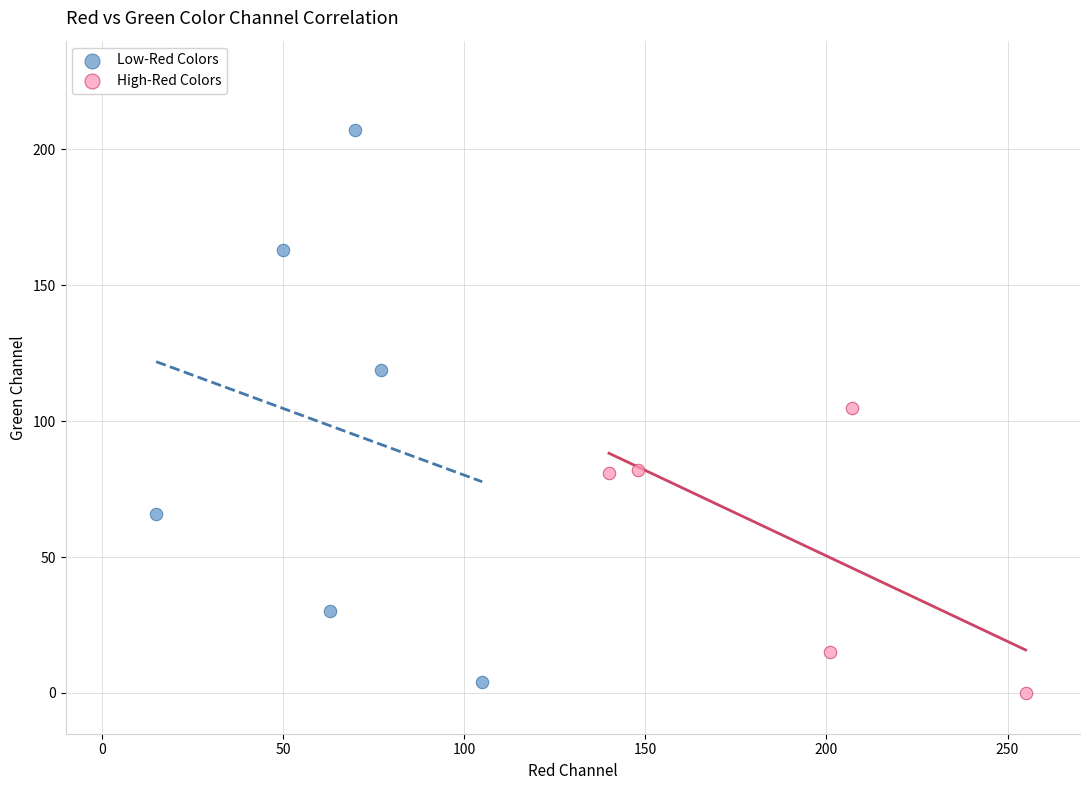

Which series contains the highest Y value?

Low-Red Colors